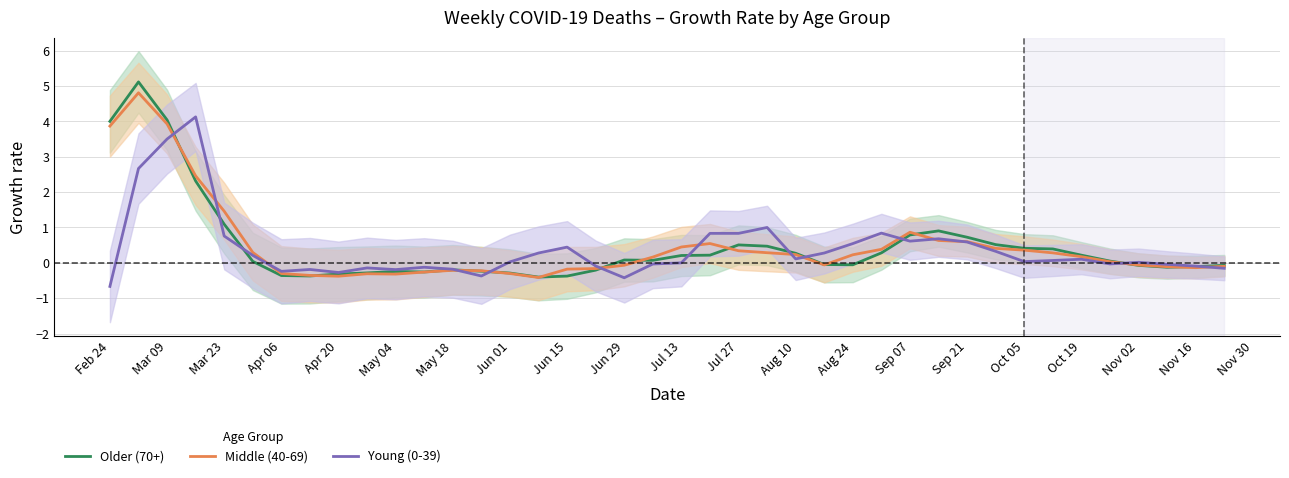

What is the maximum value for Older (70+)?

5.1